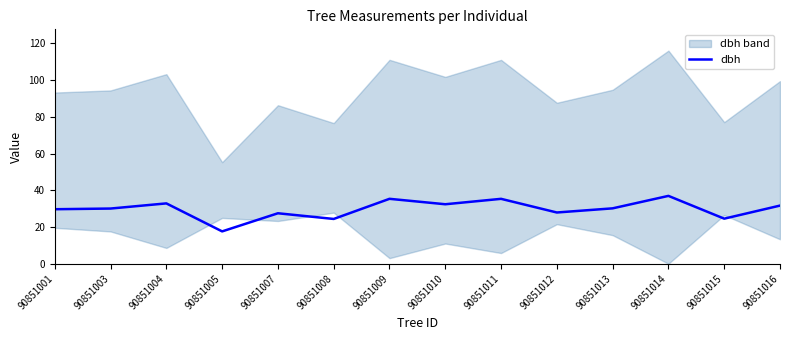

Which label corresponds to the smallest value in the chart?

90851005